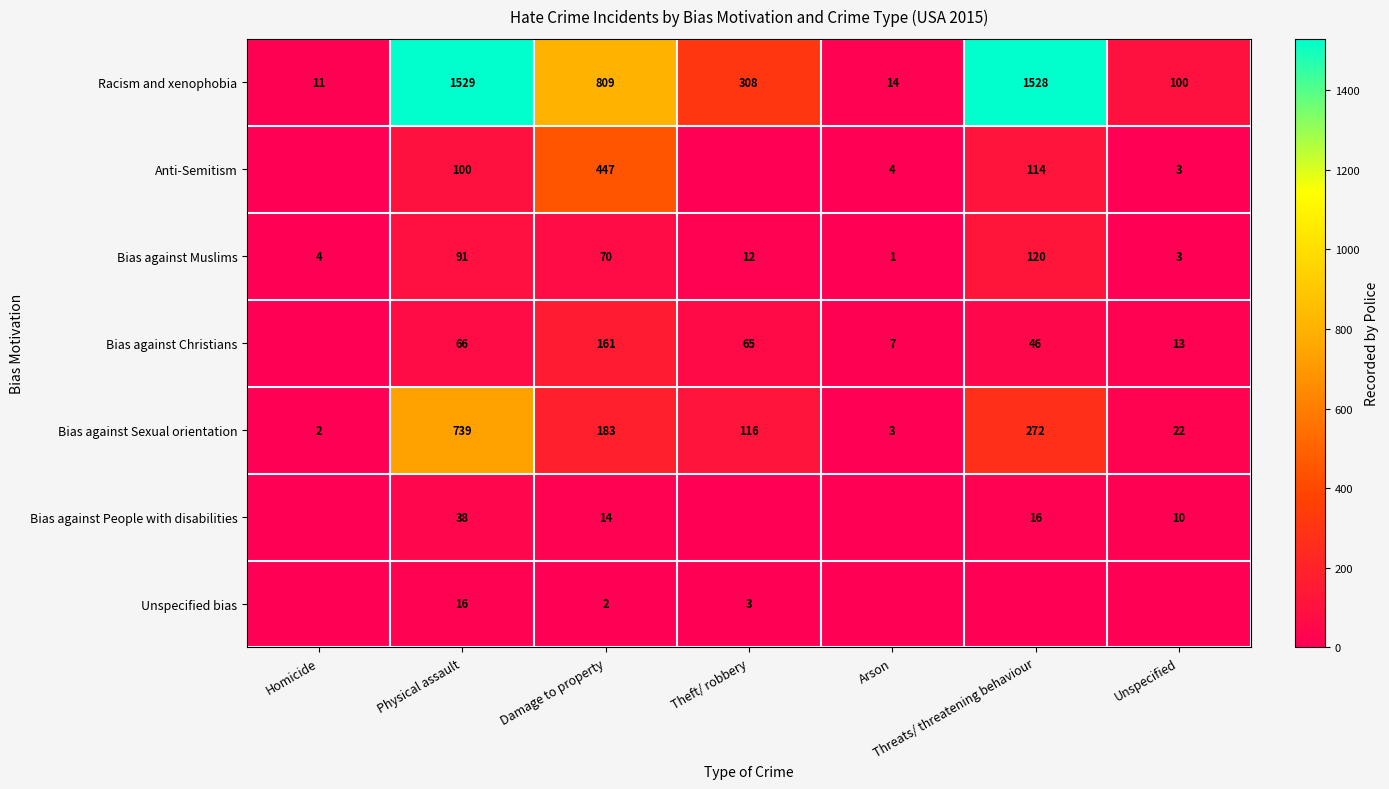

Rank the categories by Racism and xenophobia value from highest to lowest.

Physical assault, Threats/ threatening behaviour, Damage to property, Theft/ robbery, Unspecified, Arson, Homicide